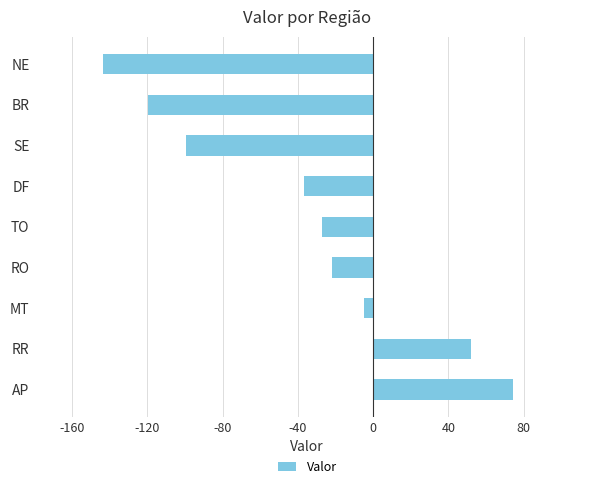

Reading bottom to top, extract all data points from this chart.

AP=74.4	RR=52.3	MT=-4.9	RO=-22.1	TO=-27.3	DF=-36.6	SE=-99.6	BR=-119.4	NE=-143.5